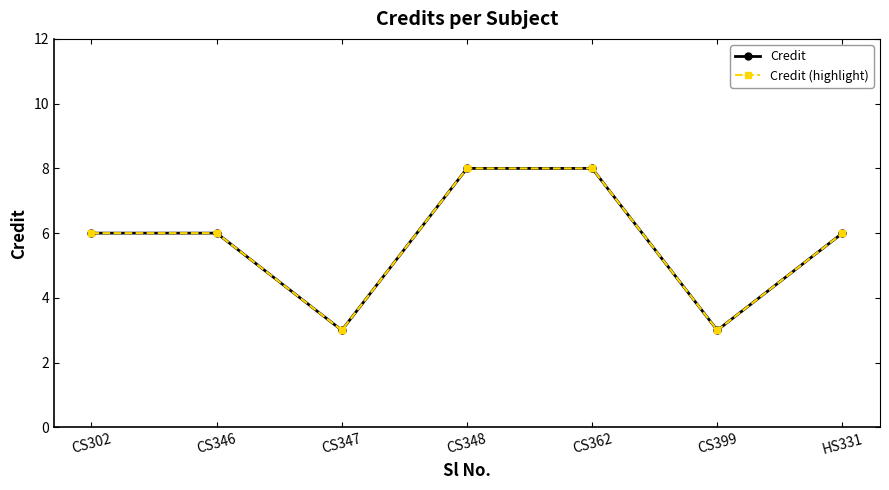

At which category is the sum across all series the highest?

CS348